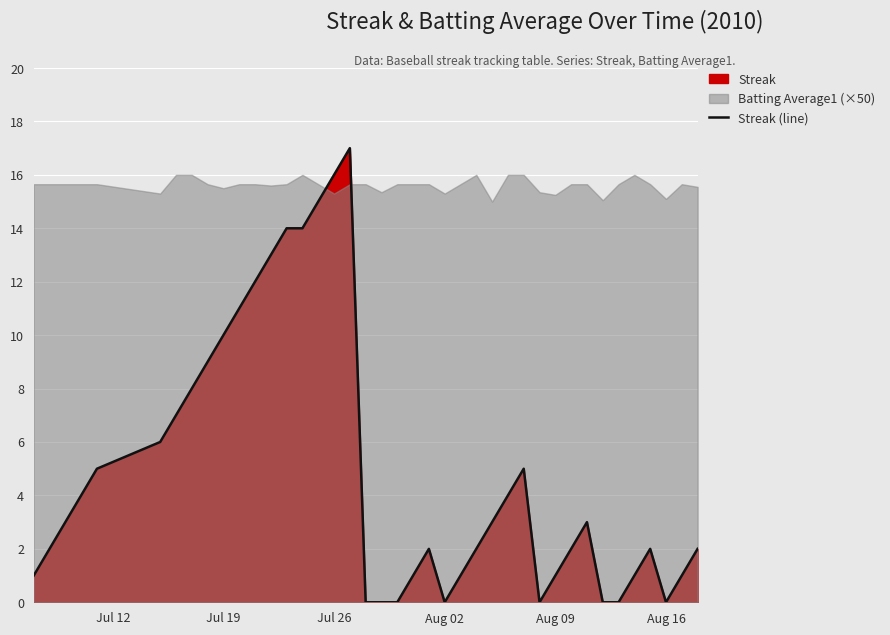

Reading right to left, what are all the values shown in this chart?

2	1	0	2	1	0	0	3	2	1	0	5	4	3	2	1	0	2	1	0	0	0	17	16	15	14	14	13	12	11	10	9	8	7	6	5	4	3	2	1